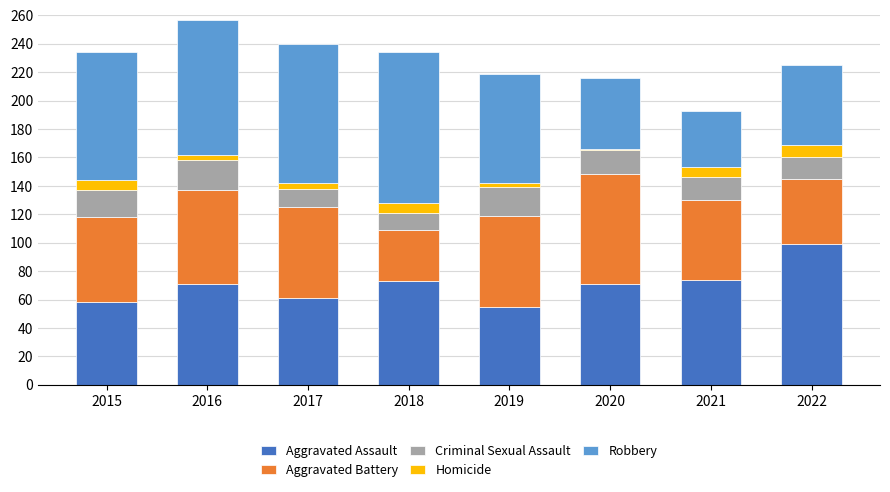

What is the difference between the maximum and minimum values in the Aggravated Assault series?

44